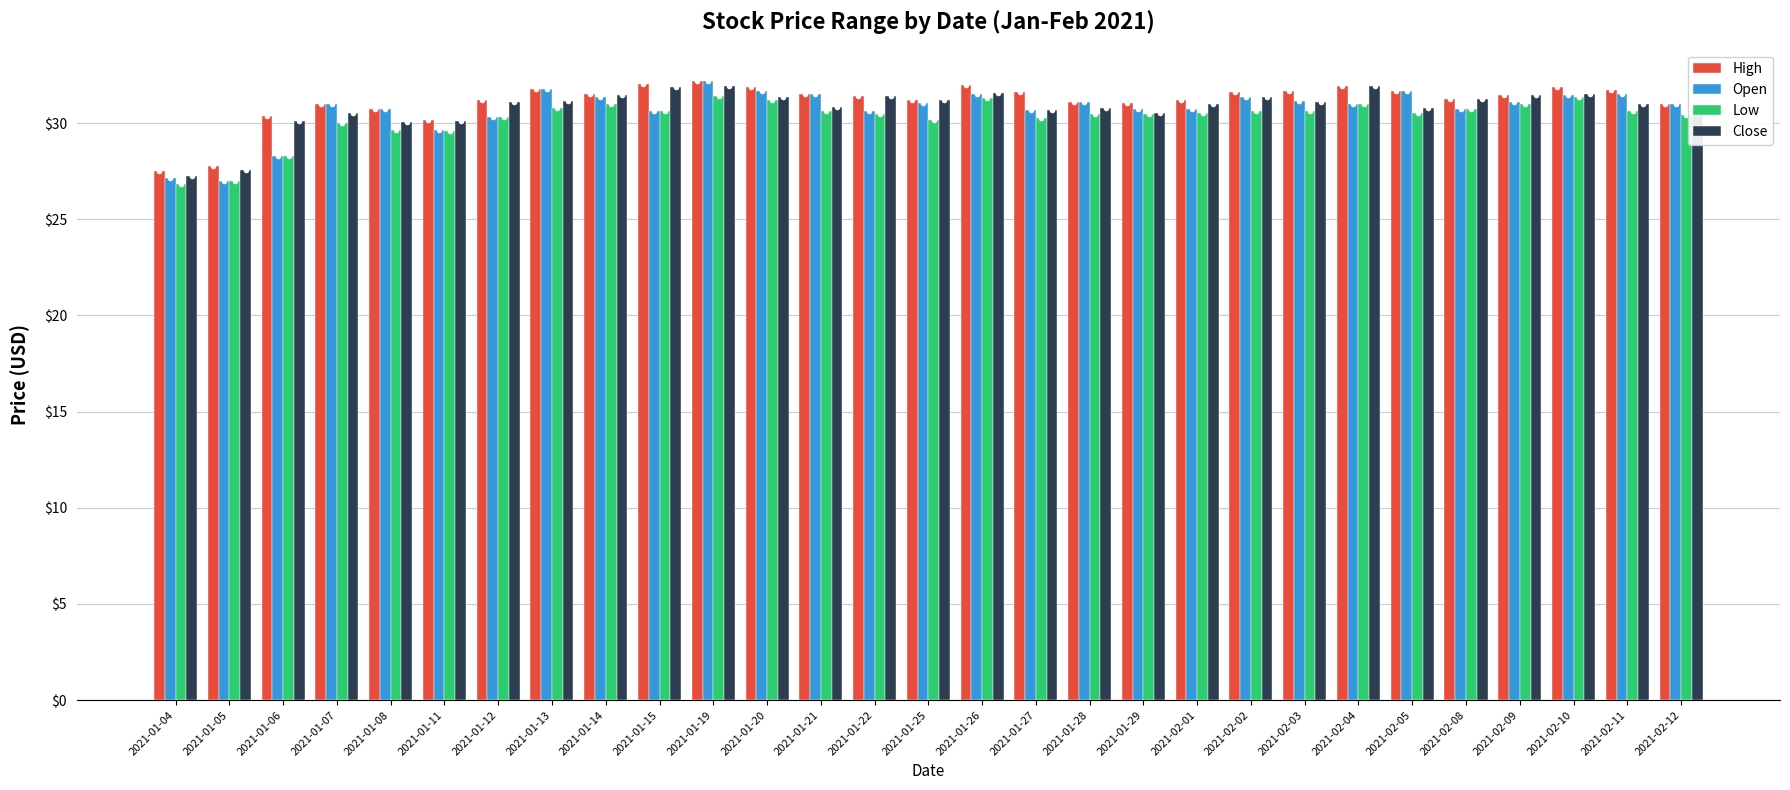

What is the total value across all series at 2021-01-08?

121.2